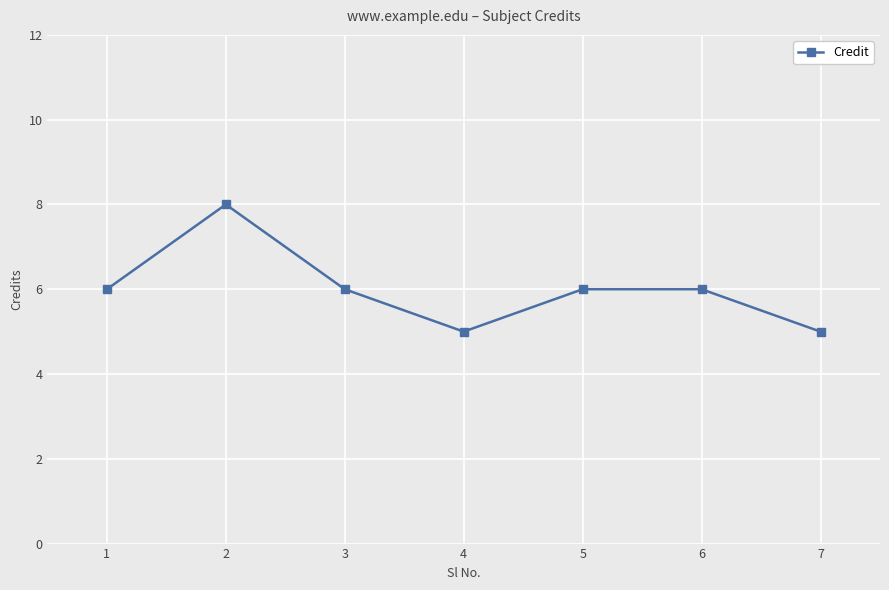

How many interior local valleys (lower than both neighbors) does the data have?

1